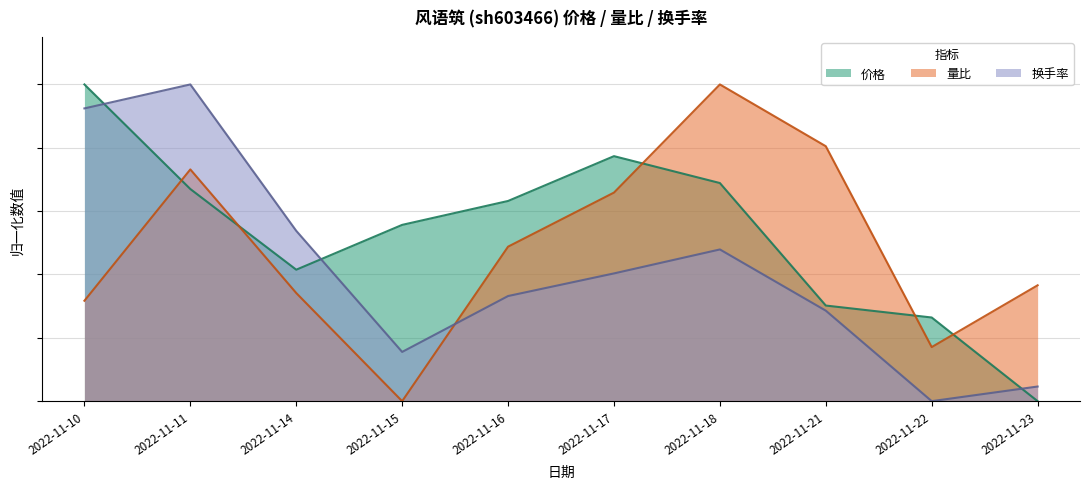

At 2022-11-17, list the series in order from smallest to largest.

换手率, 量比, 价格